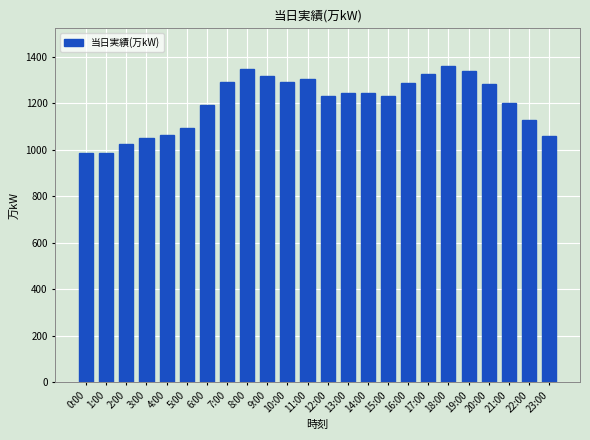

What is the sum of the values at 10:00 and 1:00?

2277